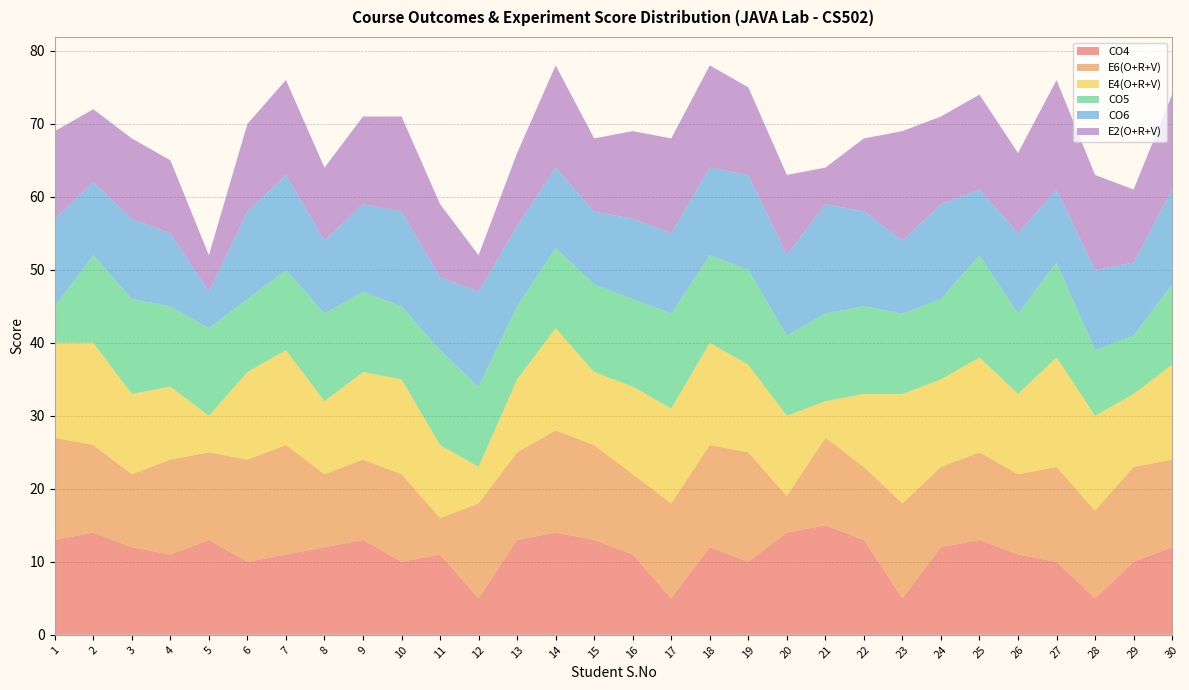

Reading left to right, extract all data points from this chart.

CO4: 1=13	2=14	3=12	4=11	5=13	6=10	7=11	8=12	9=13	10=10	11=11	12=5	13=13	14=14	15=13	16=11	17=5	18=12	19=10	20=14	21=15	22=13	23=5	24=12	25=13	26=11	27=10	28=5	29=10	30=12
E6(O+R+V): 1=14	2=12	3=10	4=13	5=12	6=14	7=15	8=10	9=11	10=12	11=5	12=13	13=12	14=14	15=13	16=11	17=13	18=14	19=15	20=5	21=12	22=10	23=13	24=11	25=12	26=11	27=13	28=12	29=13	30=12
E4(O+R+V): 1=13	2=14	3=11	4=10	5=5	6=12	7=13	8=10	9=12	10=13	11=10	12=5	13=10	14=14	15=10	16=12	17=13	18=14	19=12	20=11	21=5	22=10	23=15	24=12	25=13	26=11	27=15	28=13	29=10	30=13
CO5: 1=5	2=12	3=13	4=11	5=12	6=10	7=11	8=12	9=11	10=10	11=13	12=11	13=10	14=11	15=12	16=12	17=13	18=12	19=13	20=11	21=12	22=12	23=11	24=11	25=14	26=11	27=13	28=9	29=8	30=11
CO6: 1=12	2=10	3=11	4=10	5=5	6=12	7=13	8=10	9=12	10=13	11=10	12=13	13=11	14=11	15=10	16=11	17=11	18=12	19=13	20=11	21=15	22=13	23=10	24=13	25=9	26=11	27=10	28=11	29=10	30=13
E2(O+R+V): 1=12	2=10	3=11	4=10	5=5	6=12	7=13	8=10	9=12	10=13	11=10	12=5	13=10	14=14	15=10	16=12	17=13	18=14	19=12	20=11	21=5	22=10	23=15	24=12	25=13	26=11	27=15	28=13	29=10	30=13